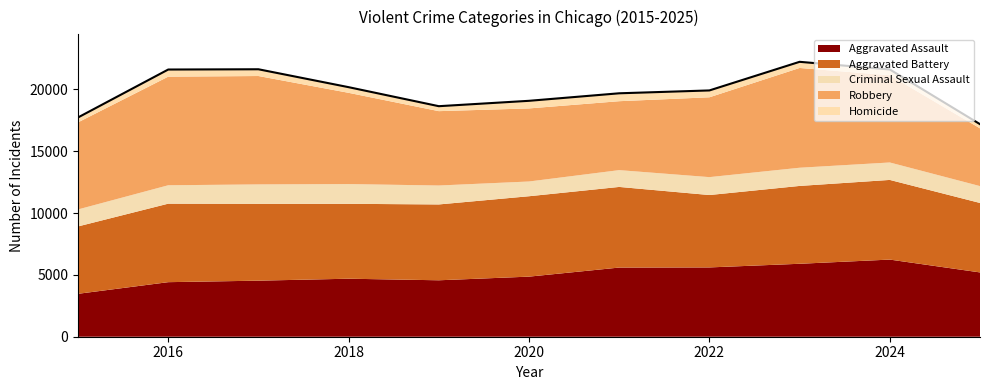

What is the total value across all series at 2016?

21607